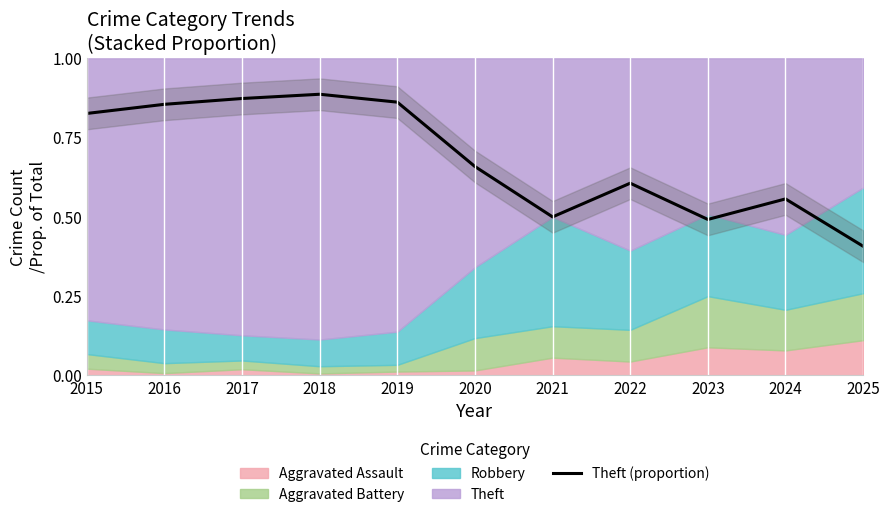

Is it true that the value at 2021 is 0.2?

False